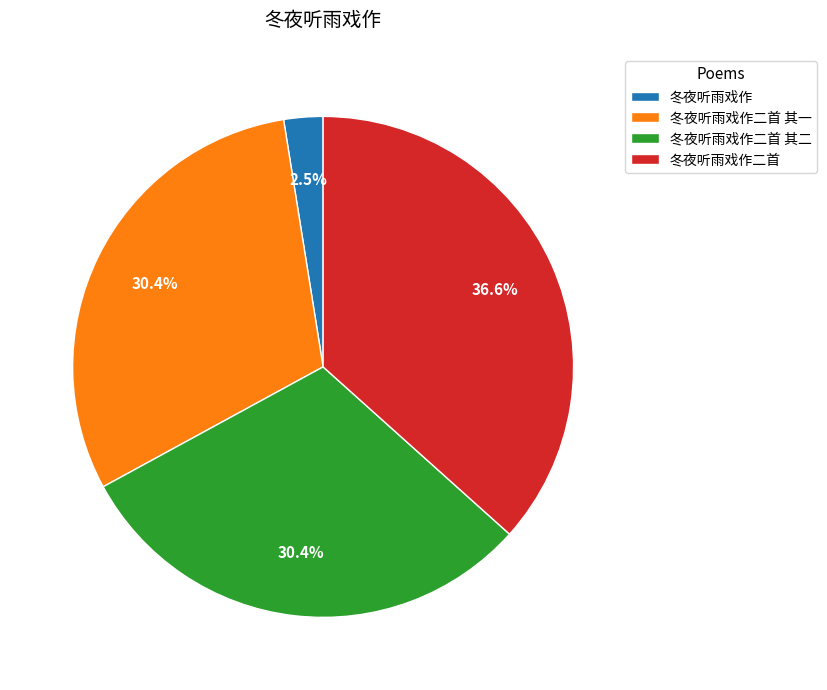

How many segments does this pie chart have?

4